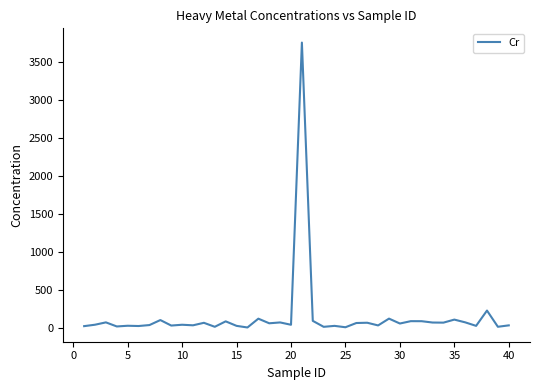

What is the greatest value displayed?

3763.0